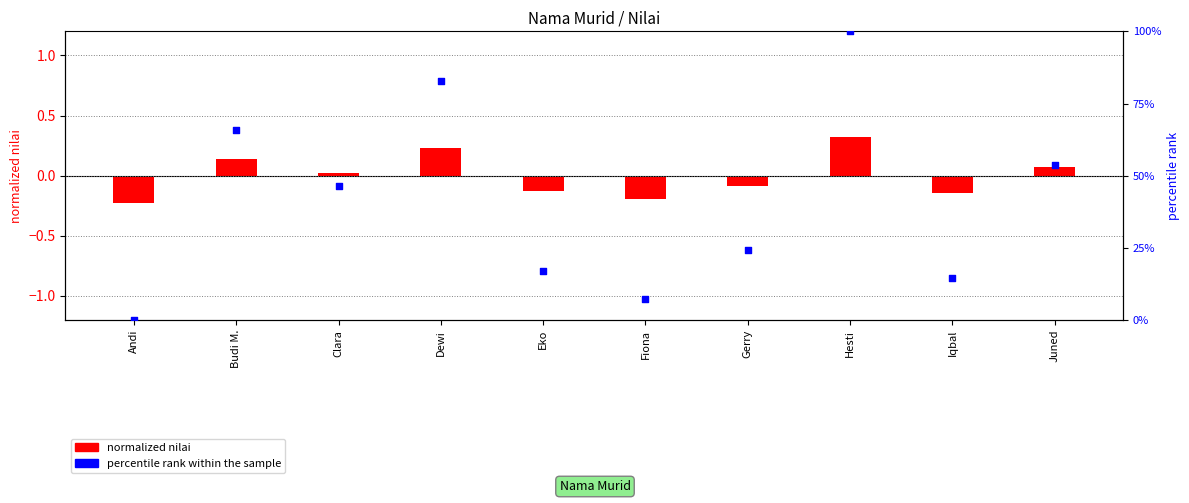

At how many categories does at least one series exceed 91?

1